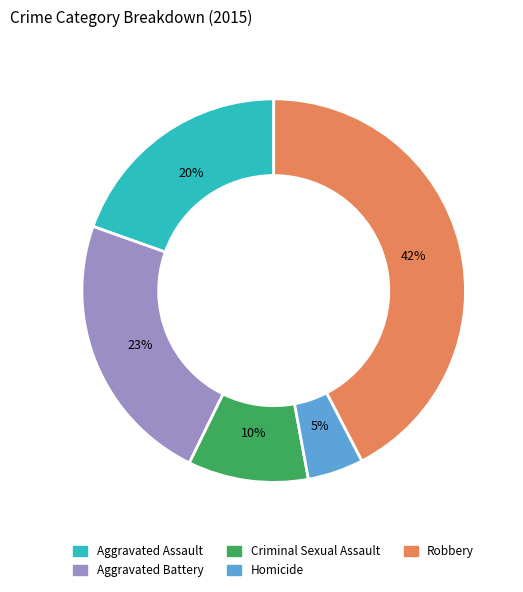

Is it true that Aggravated Battery is 23% of the pie?

True